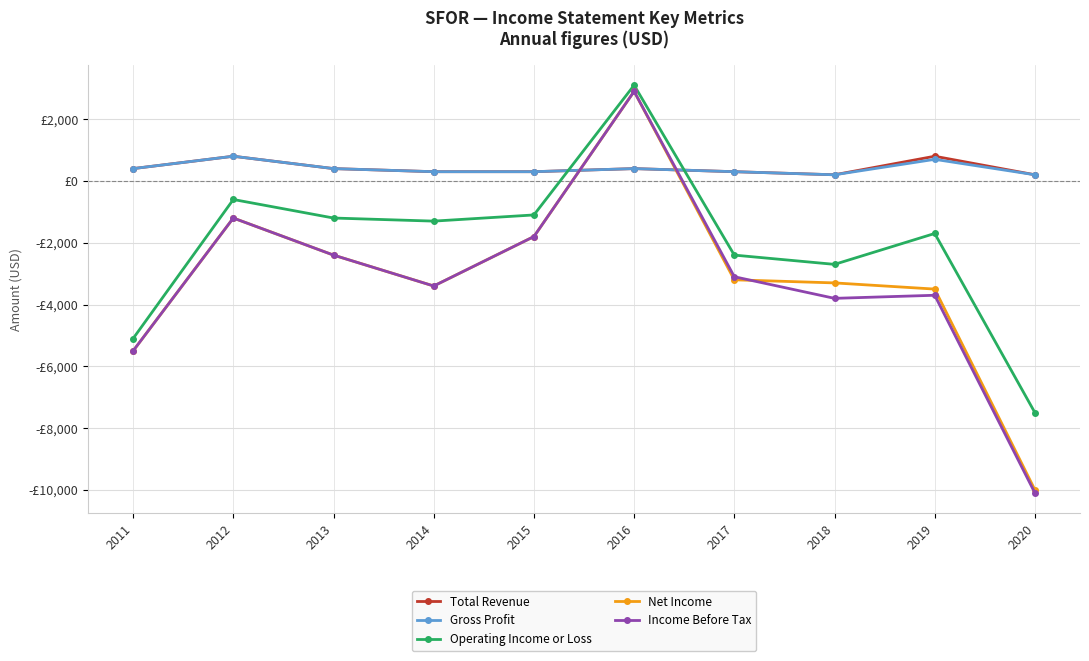

Which category has the lowest value in the Net Income series?

2020